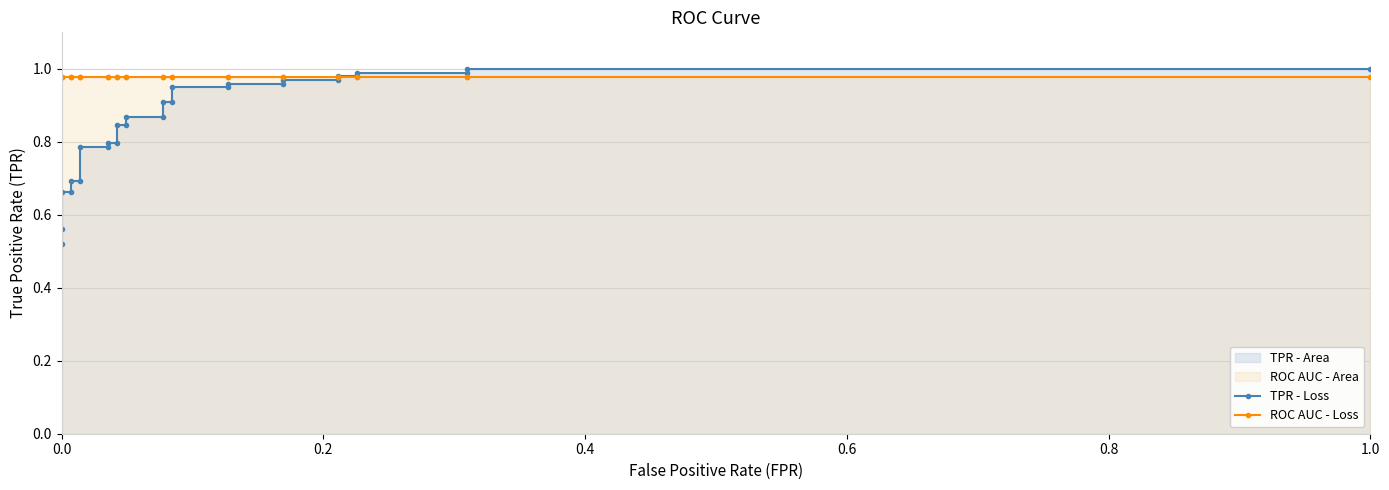

Which series has the largest range (max minus min)?

TPR - Loss